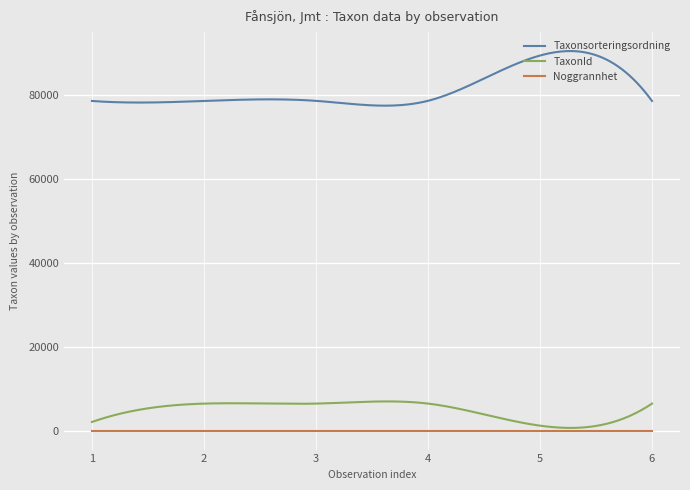

Which series has the widest spread of values?

Taxonsorteringsordning